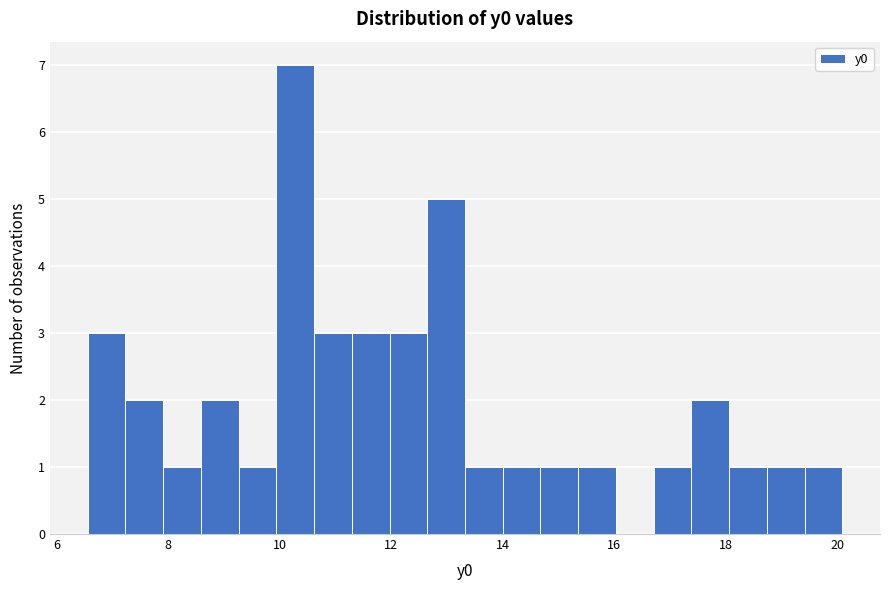

Read against the x-axis, roughly where is the centre of the tallest bar?

10.2